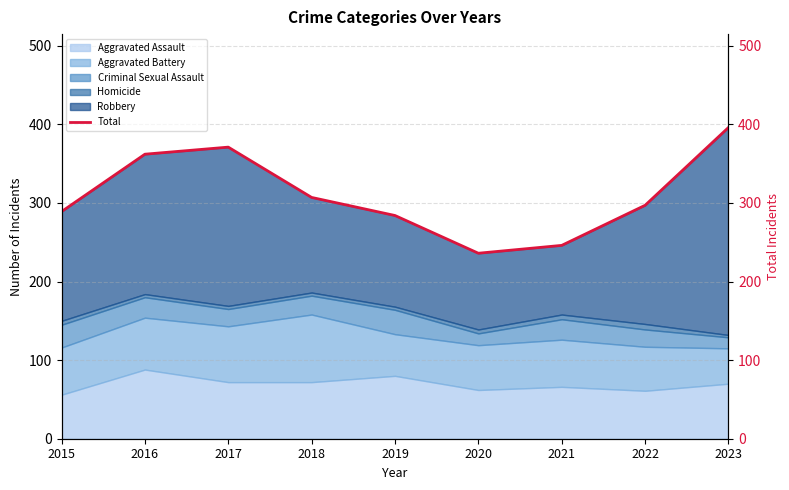

What value does the data have at 2021?

246